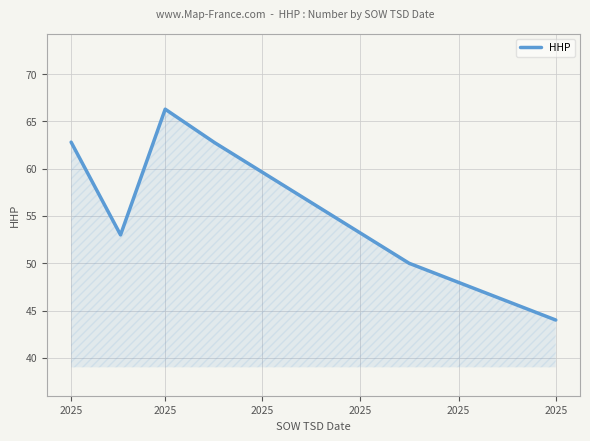

What is the average value?

56.5